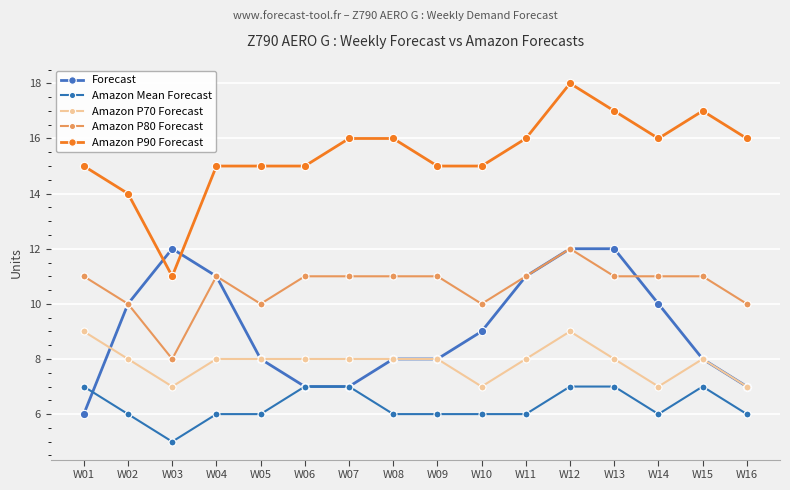

What is the total value across all series at W13?

55